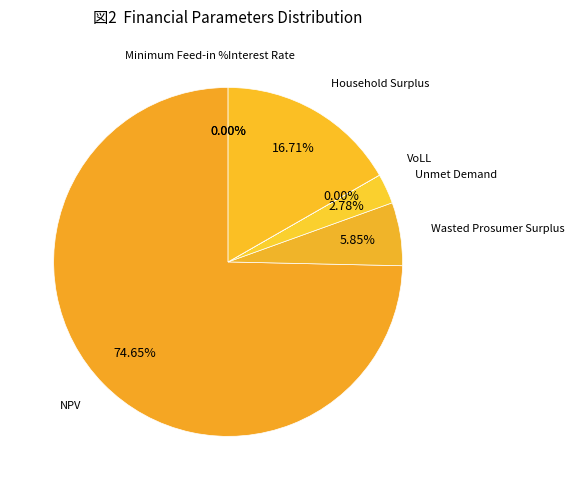

What is the majority slice?

NPV